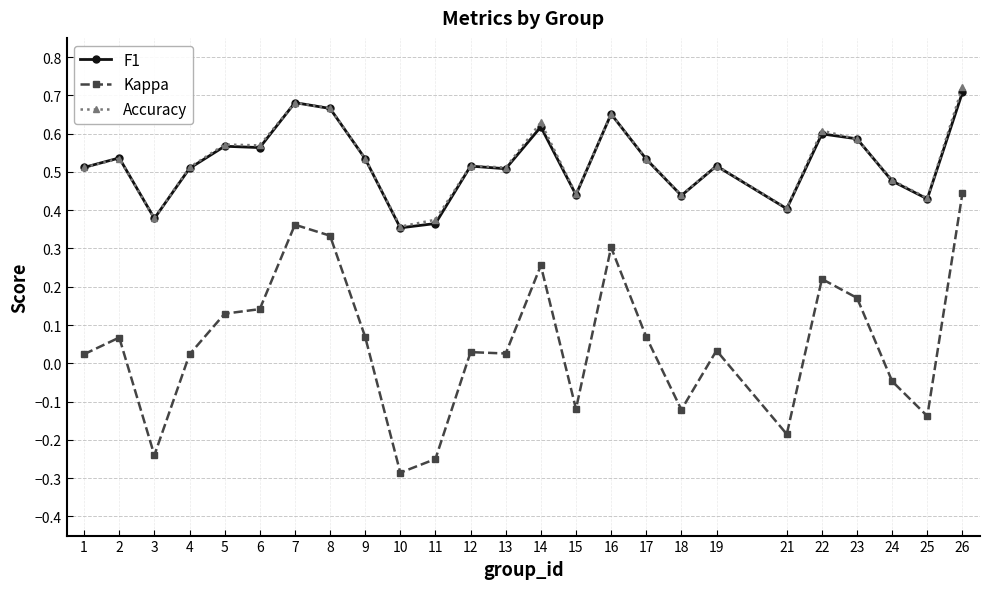

The Accuracy series shows 0.3 at 13. True or false?

False